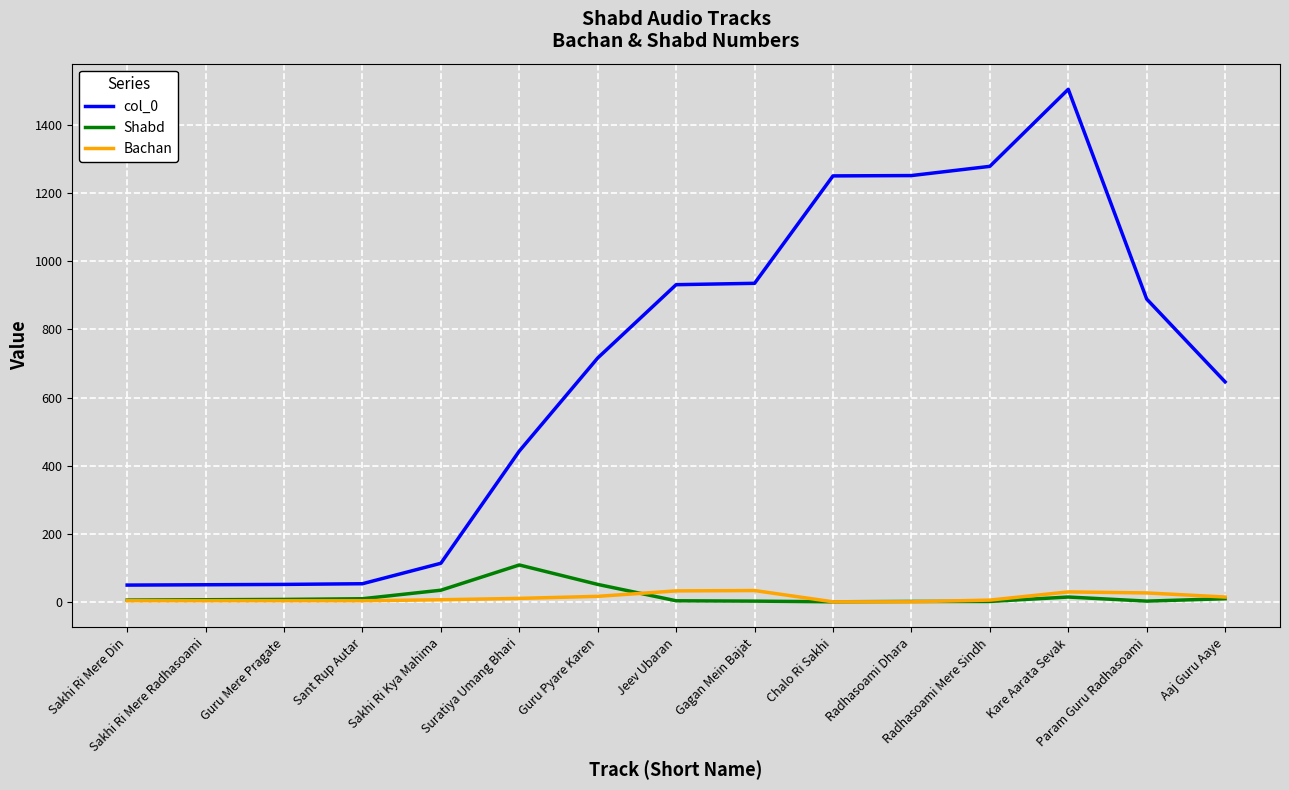

What is the maximum value shown in the chart?

1504